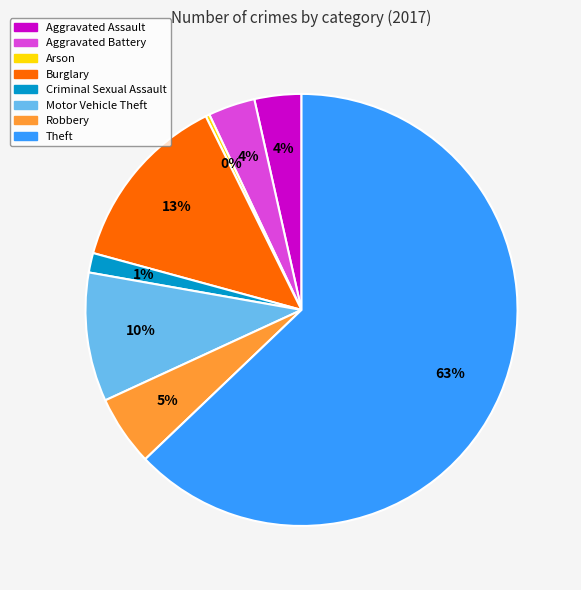

To the nearest percent, what portion does Aggravated Battery represent?

4%